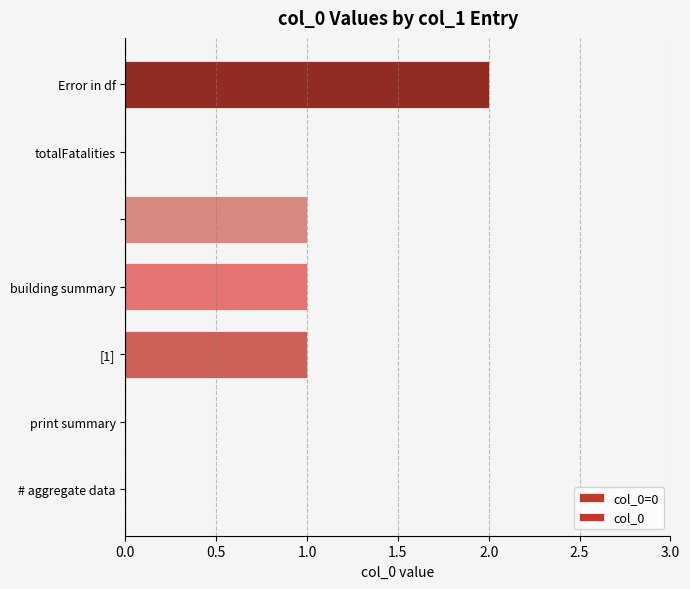

Is it true that the value at # aggregate data is -1?

False